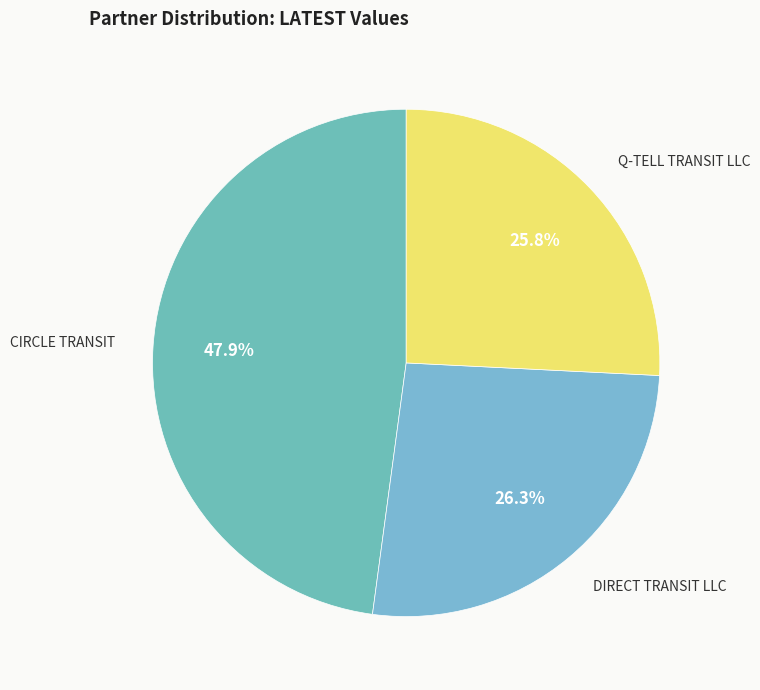

Rank the categories by value from lowest to highest.

Q-TELL TRANSIT LLC, DIRECT TRANSIT LLC, CIRCLE TRANSIT